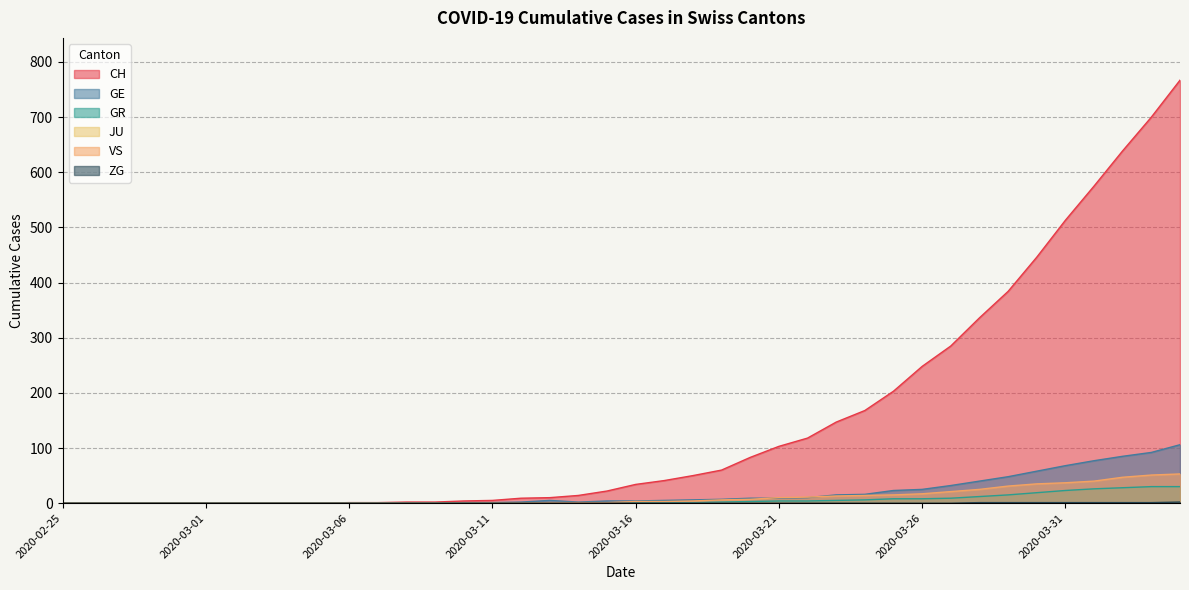

Does the chart display data point markers on the line(s)?

No